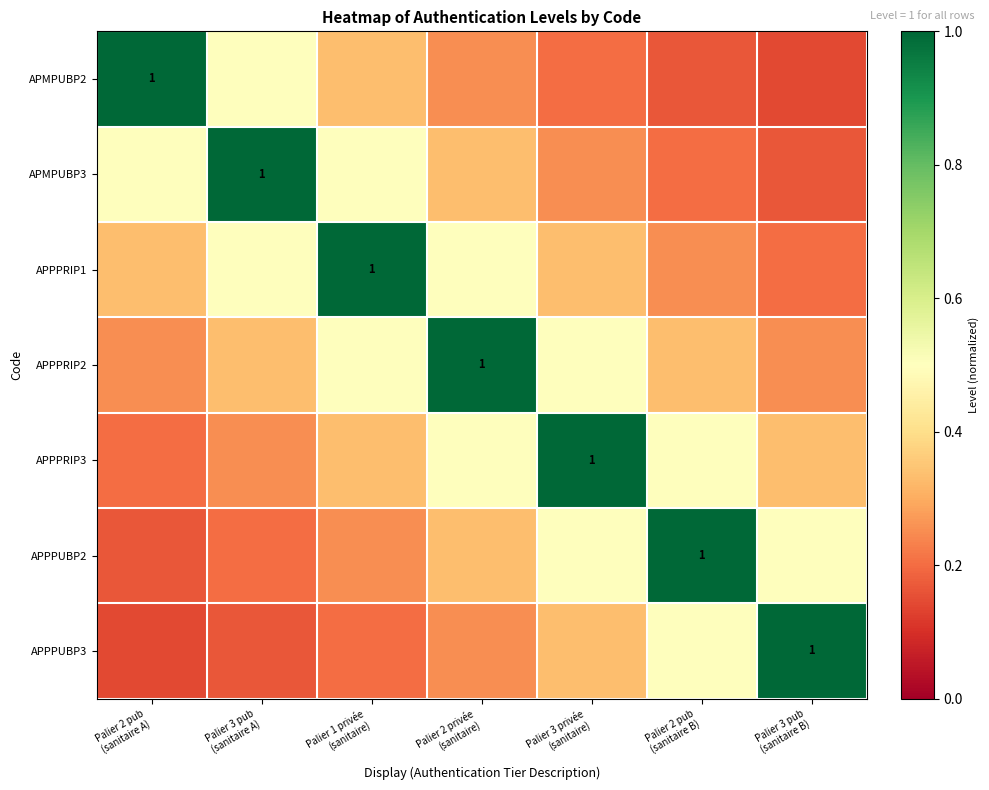

The APPPRIP3 series shows 0.6 at Palier 3 pub (sanitaire B). True or false?

False